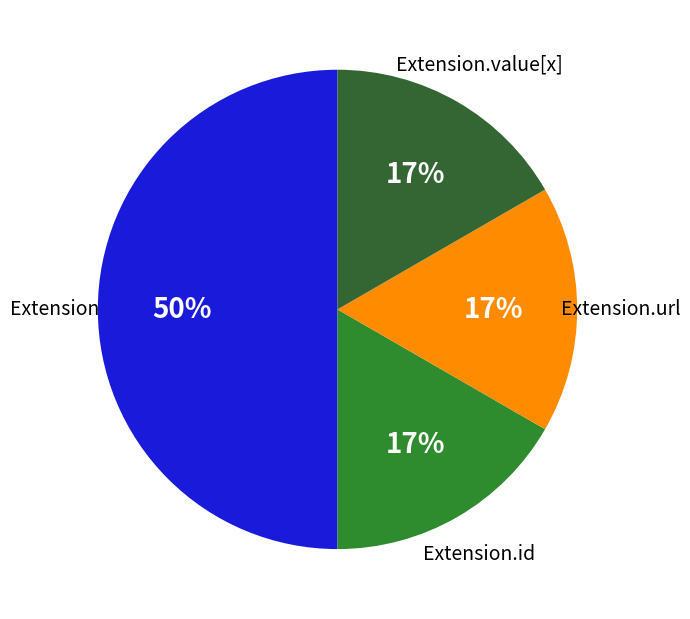

Which slice is the largest?

Extension